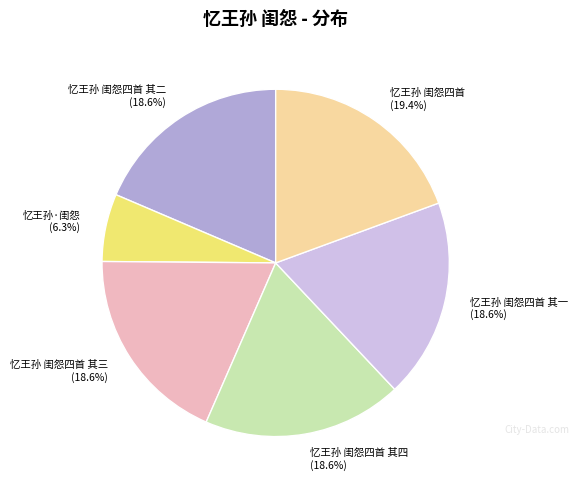

How much of the chart is everything except 忆王孙 闺怨四首 (19.4%)?

80.6%